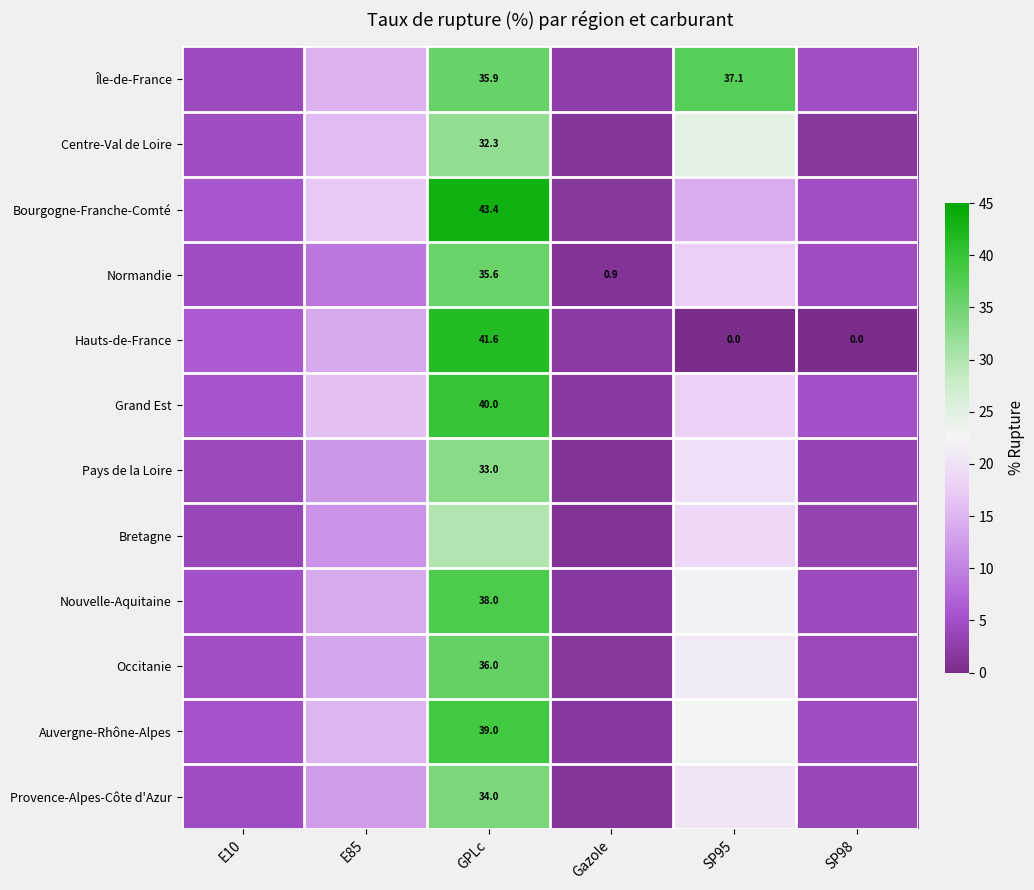

Rank the series by their maximum value, from highest to lowest.

Bourgogne-Franche-Comté, Hauts-de-France, Grand Est, Auvergne-Rhône-Alpes, Nouvelle-Aquitaine, Île-de-France, Occitanie, Normandie, Provence-Alpes-Côte d'Azur, Pays de la Loire, Centre-Val de Loire, Bretagne